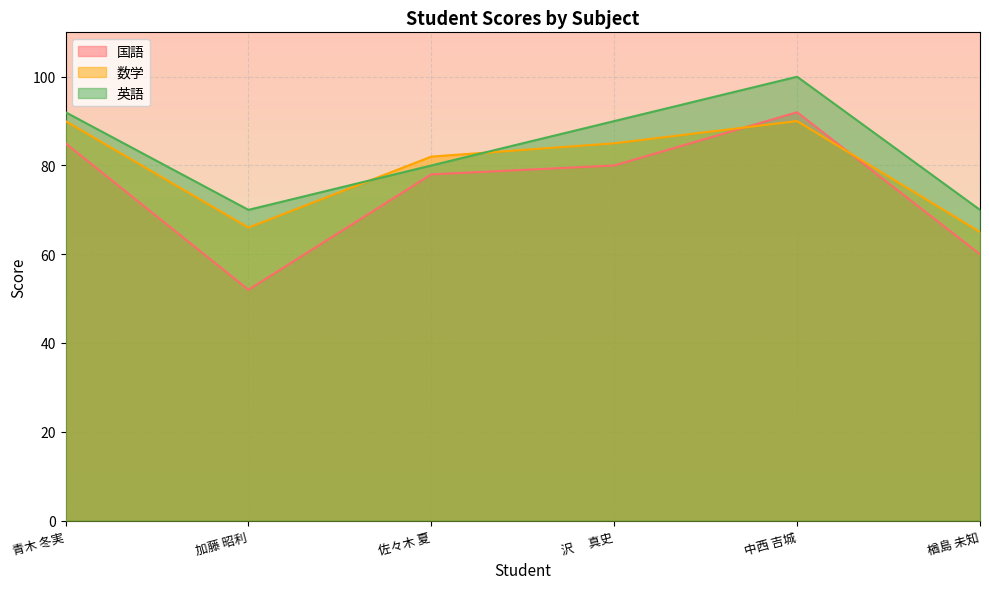

Does the chart display data point markers on the line(s)?

No